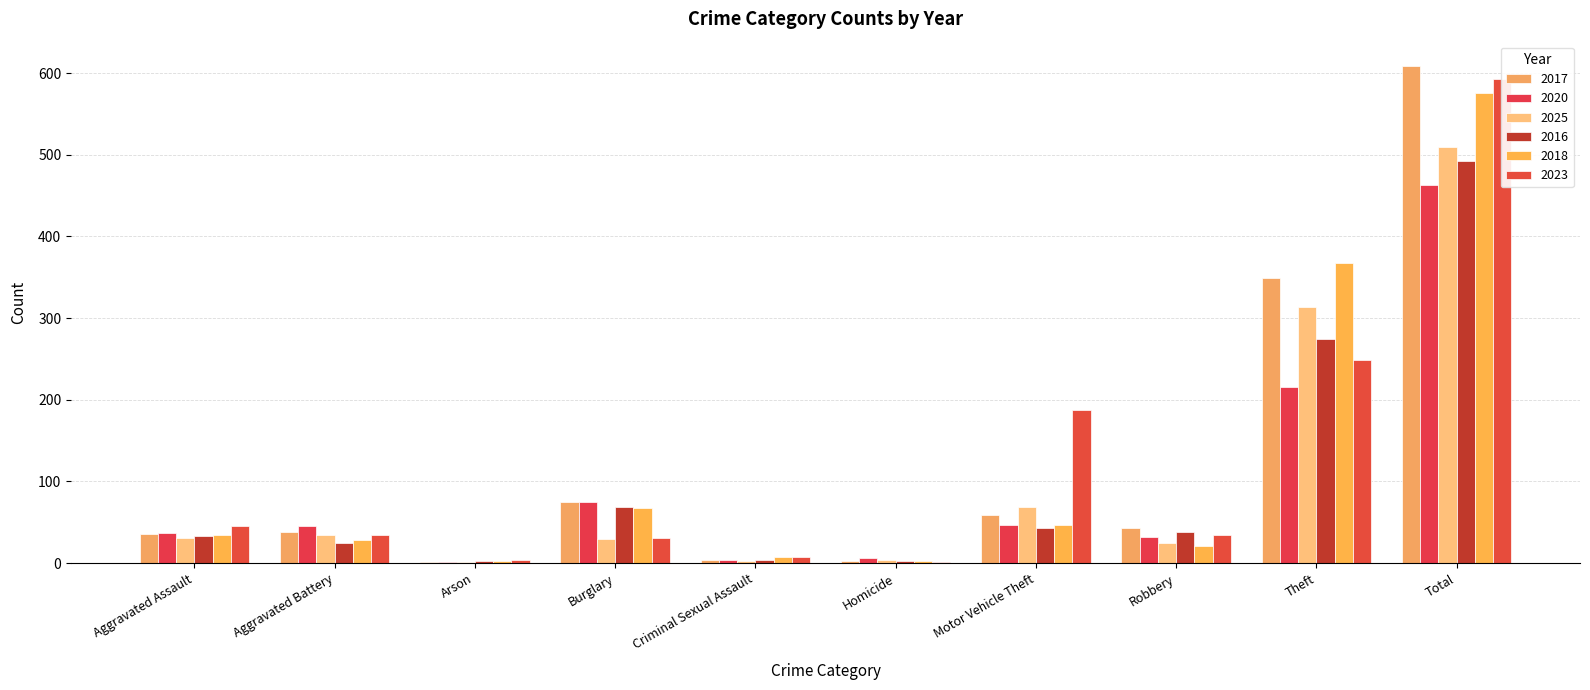

Reading right to left, what are all the values shown in this chart?

2017: 608	349	43	59	3	4	75	1	38	36
2020: 463	216	32	47	6	4	75	1	45	37
2025: 510	313	25	69	4	3	29	1	35	31
2016: 492	274	38	43	3	4	69	3	25	33
2018: 576	367	21	47	2	8	67	2	28	34
2023: 593	249	34	188	1	7	31	4	34	45